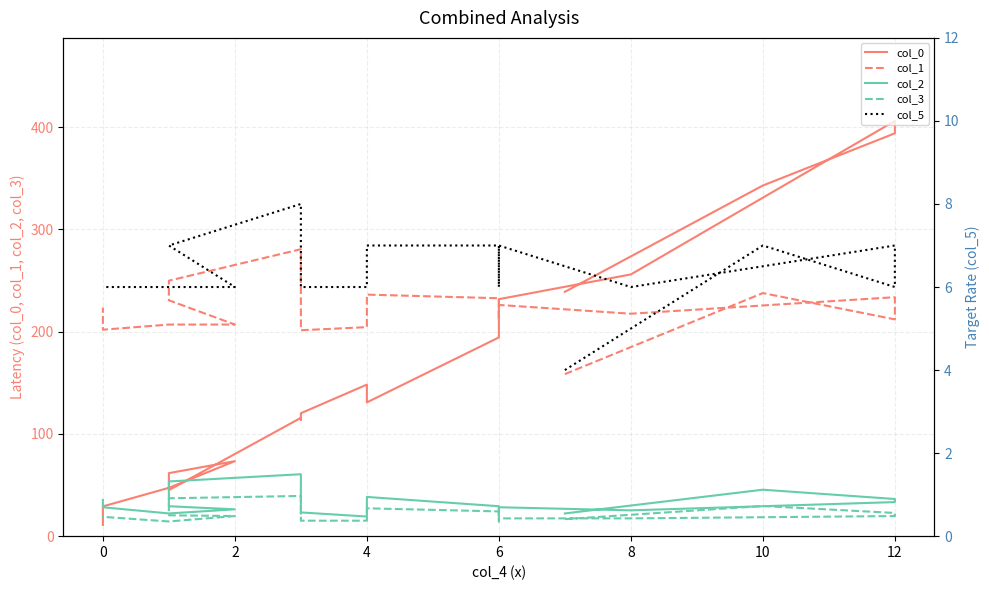

Which series has the largest total across all categories?

col_1